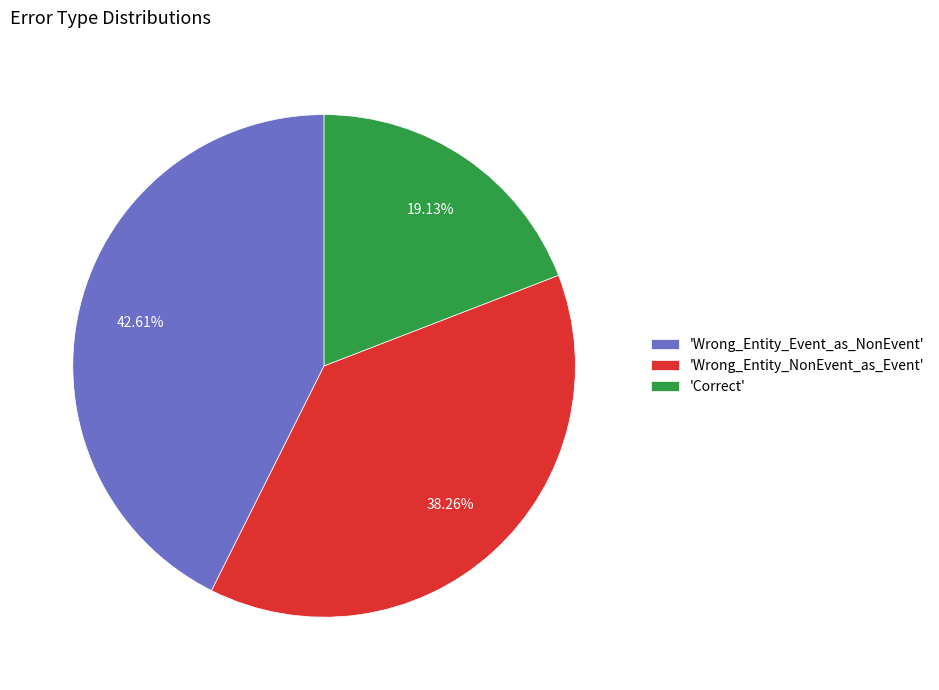

Which has a higher value, 'Wrong_Entity_NonEvent_as_Event' or 'Wrong_Entity_Event_as_NonEvent'?

'Wrong_Entity_Event_as_NonEvent'